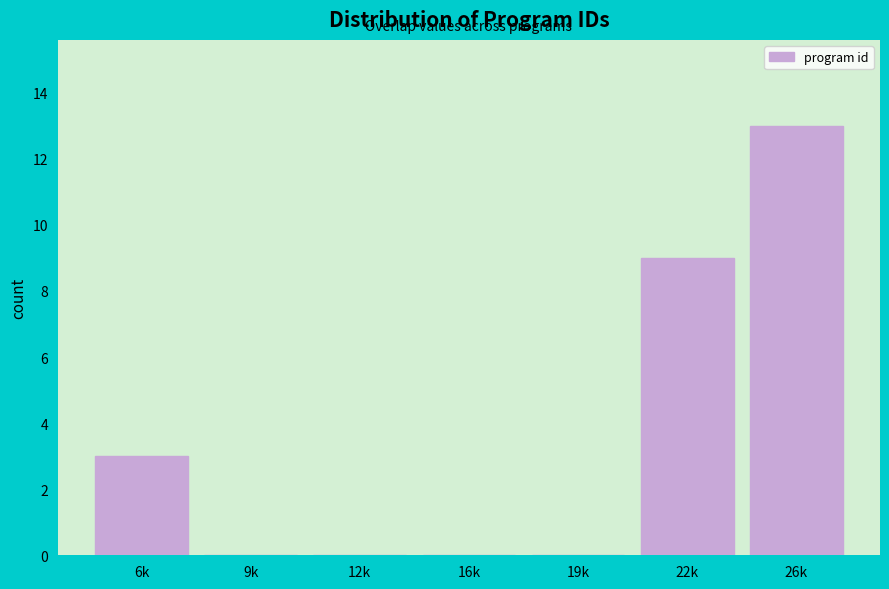

Reading left to right, extract all data points from this chart.

6k=3	9k=0	12k=0	16k=0	19k=0	22k=9	26k=13